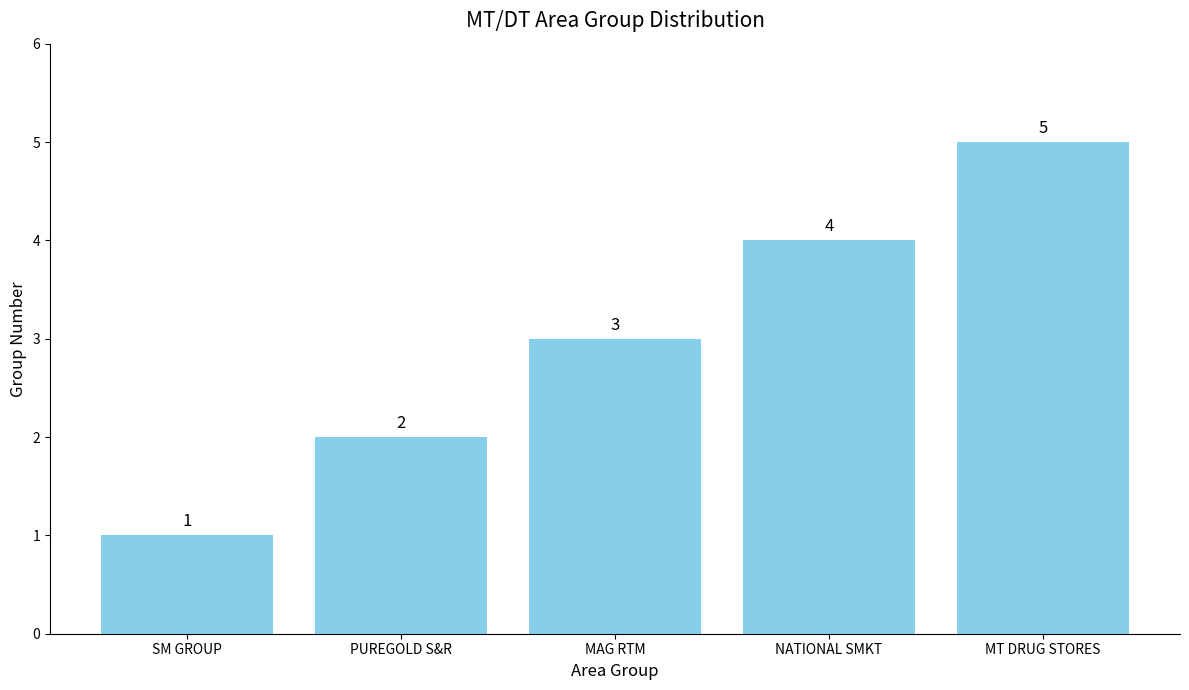

What is the greatest value displayed?

5